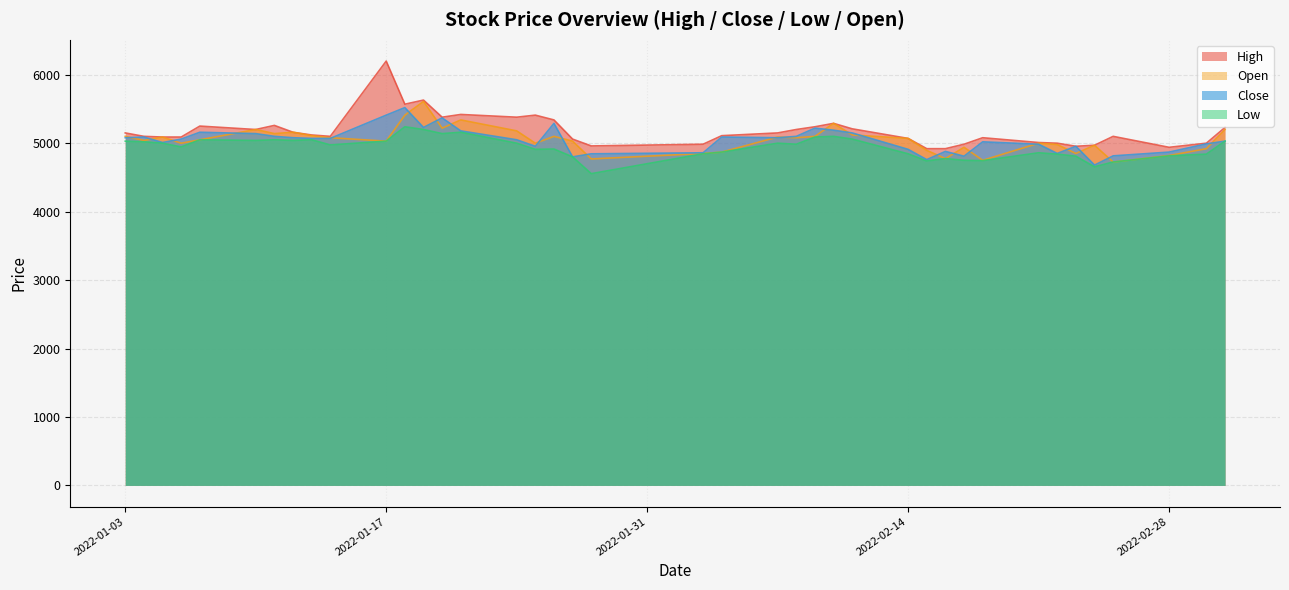

True or false: High has a value of 5200 at 2022-02-08.

True